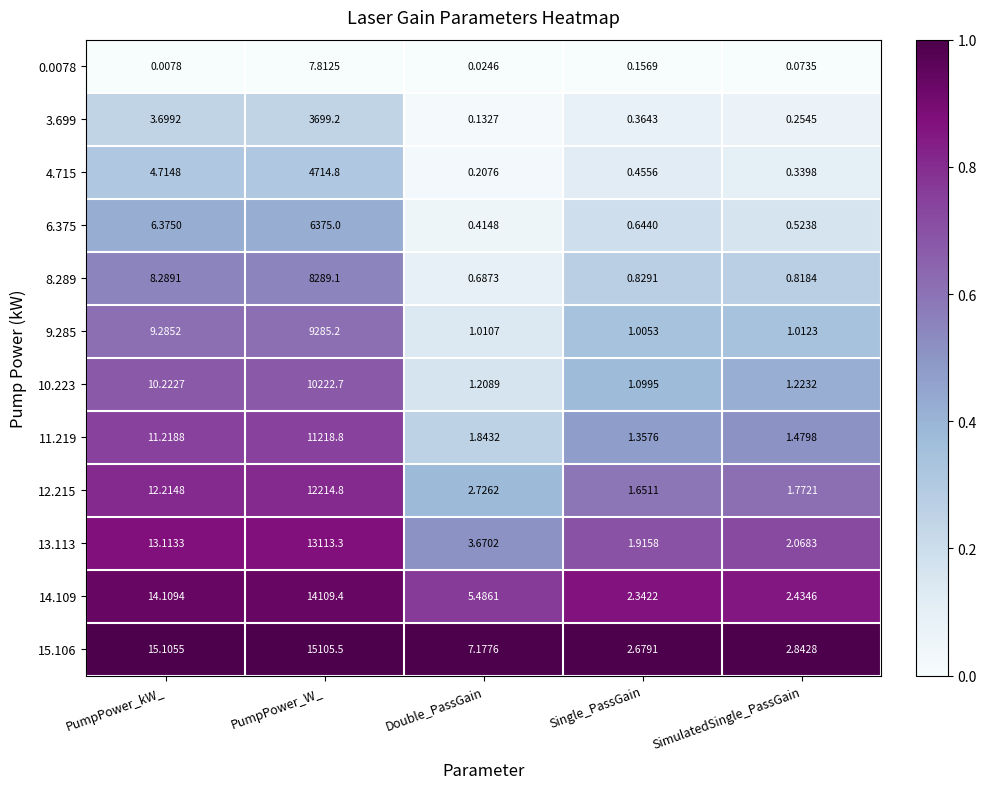

At which category is the sum across all series the highest?

PumpPower_W_